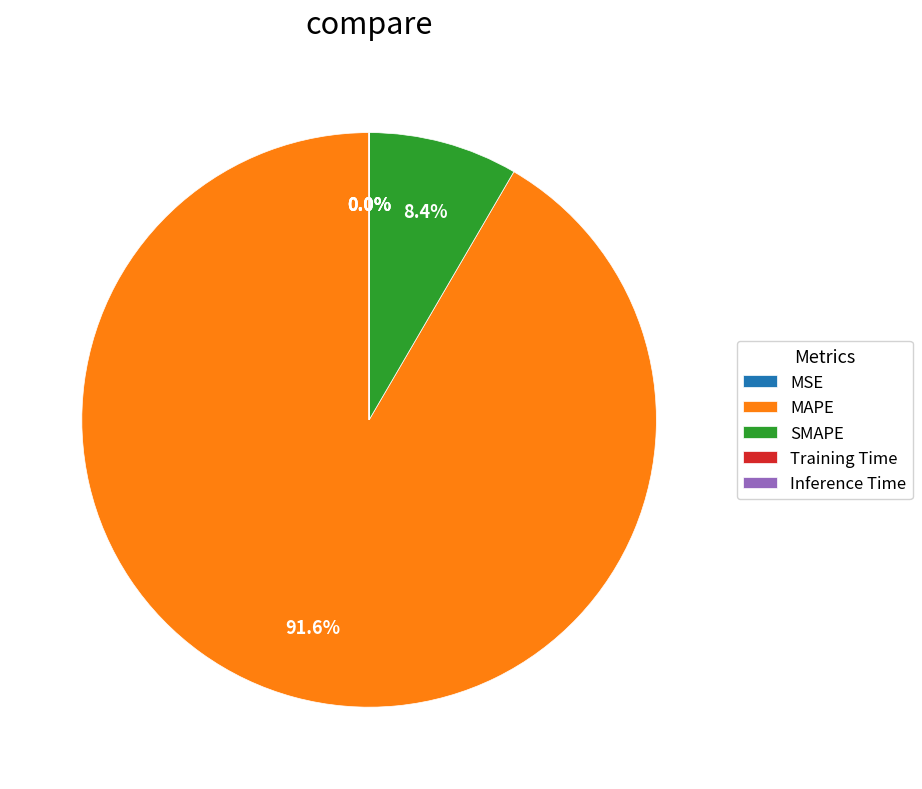

What is the largest slice in the pie chart?

MAPE